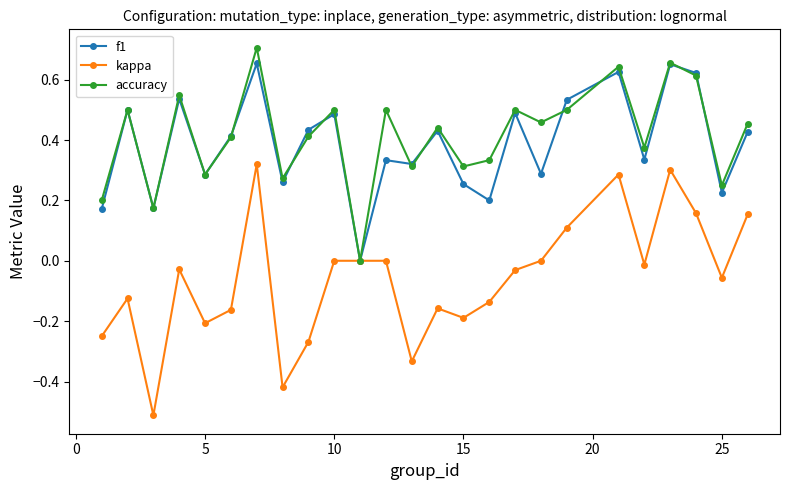

What is the smallest value displayed?

-0.5